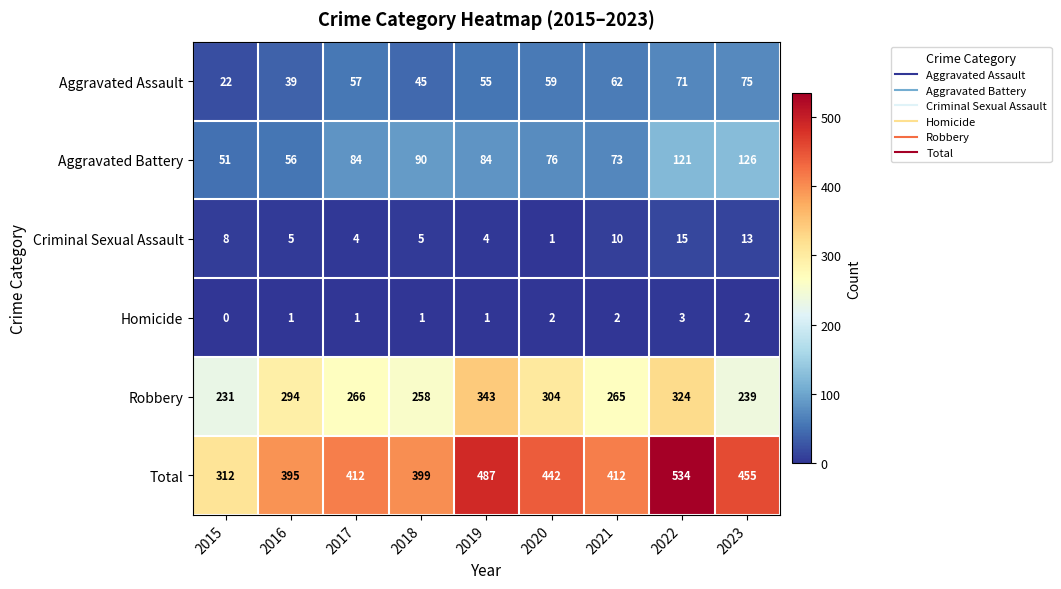

Read the Robbery value at 2022, to the nearest 10.

320